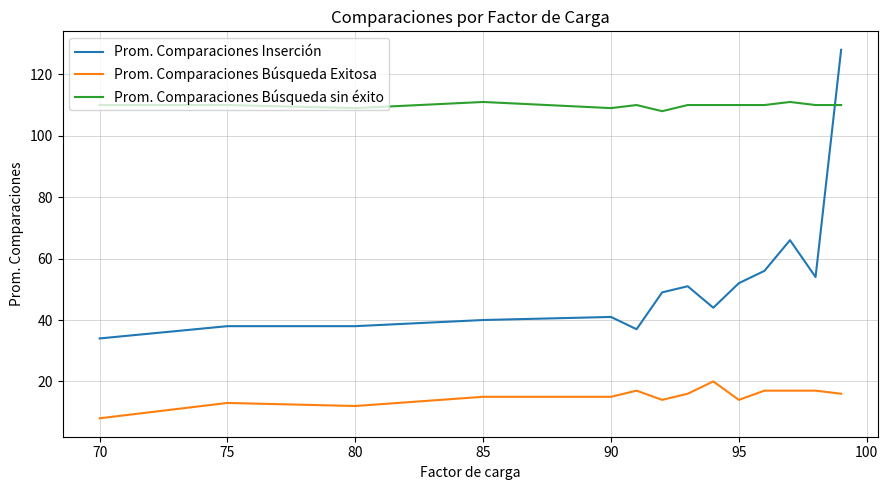

Which series has the largest range (max minus min)?

Prom. Comparaciones Inserción